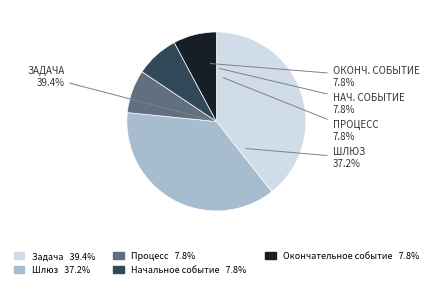

Is Окончательное событие the majority of the pie?

No